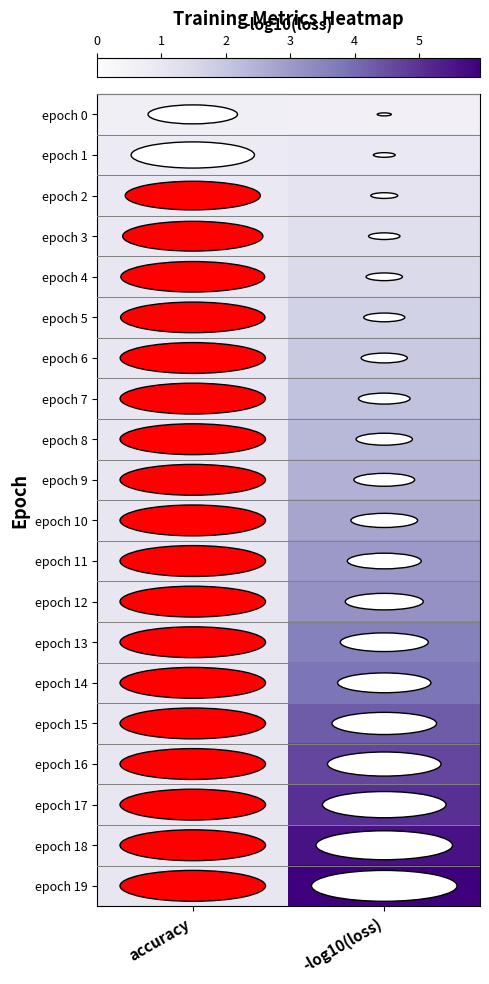

Reading left to right, list all the values displayed in this chart.

epoch 0: accuracy=0.6	-log10(loss)=0.6
epoch 1: accuracy=0.8	-log10(loss)=0.9
epoch 2: accuracy=0.9	-log10(loss)=1.1
epoch 3: accuracy=1.0	-log10(loss)=1.3
epoch 4: accuracy=1.0	-log10(loss)=1.5
epoch 5: accuracy=1.0	-log10(loss)=1.7
epoch 6: accuracy=1.0	-log10(loss)=1.9
epoch 7: accuracy=1.0	-log10(loss)=2.1
epoch 8: accuracy=1.0	-log10(loss)=2.3
epoch 9: accuracy=1.0	-log10(loss)=2.5
epoch 10: accuracy=1.0	-log10(loss)=2.7
epoch 11: accuracy=1.0	-log10(loss)=3.0
epoch 12: accuracy=1.0	-log10(loss)=3.2
epoch 13: accuracy=1.0	-log10(loss)=3.6
epoch 14: accuracy=1.0	-log10(loss)=3.8
epoch 15: accuracy=1.0	-log10(loss)=4.3
epoch 16: accuracy=1.0	-log10(loss)=4.6
epoch 17: accuracy=1.0	-log10(loss)=5.0
epoch 18: accuracy=1.0	-log10(loss)=5.6
epoch 19: accuracy=1.0	-log10(loss)=5.9